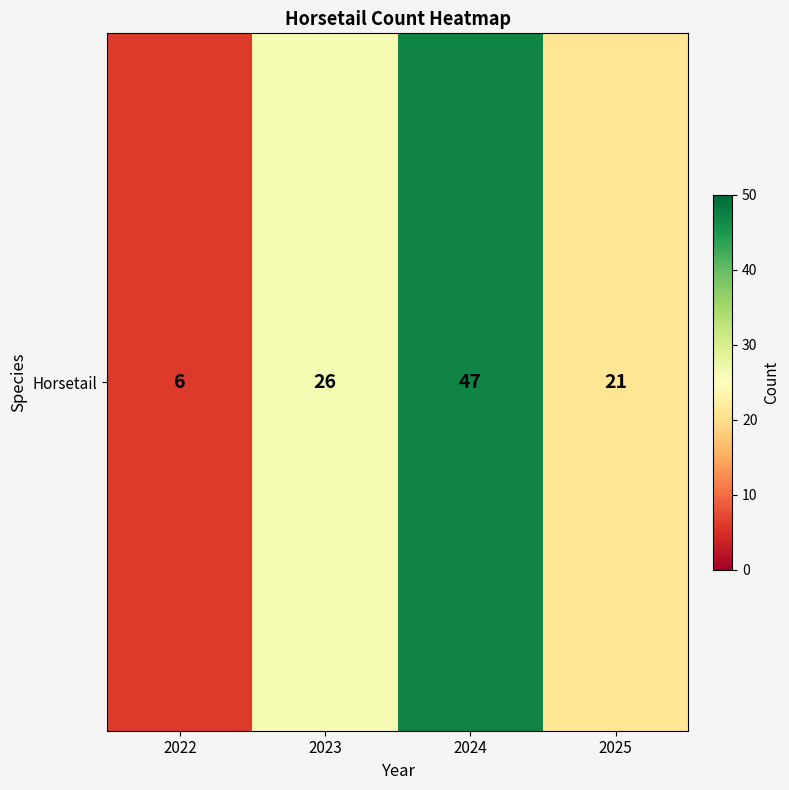

Is it true that the value at 2023 is 17?

False